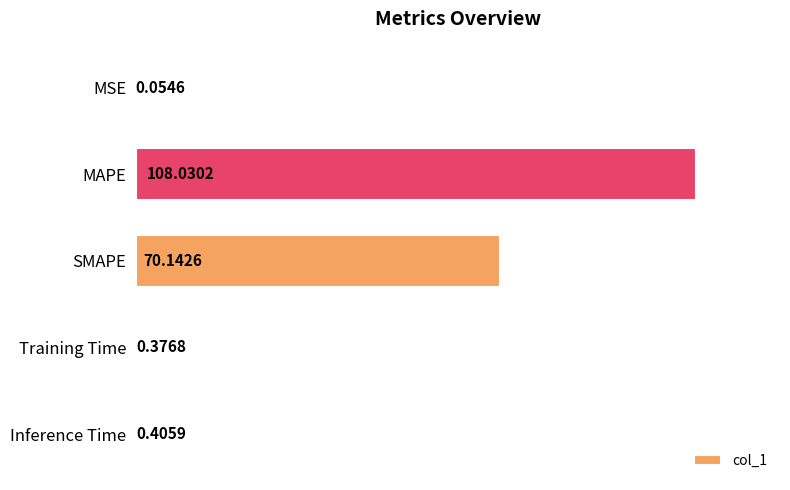

Which label corresponds to the largest value in the chart?

MAPE